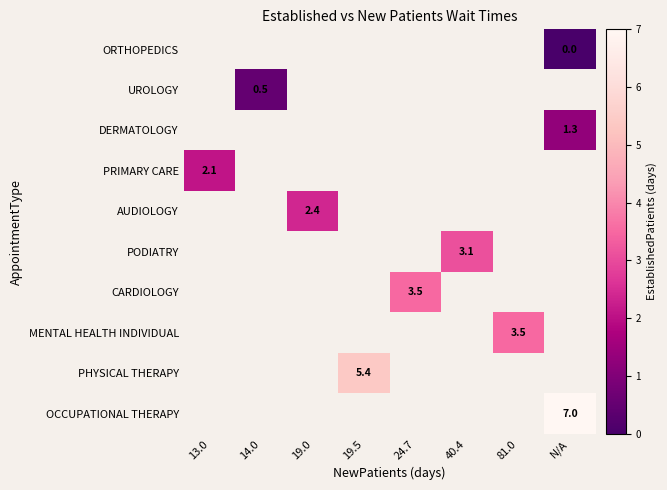

The value of OCCUPATIONAL THERAPY at N/A is 7.0. True or false?

True